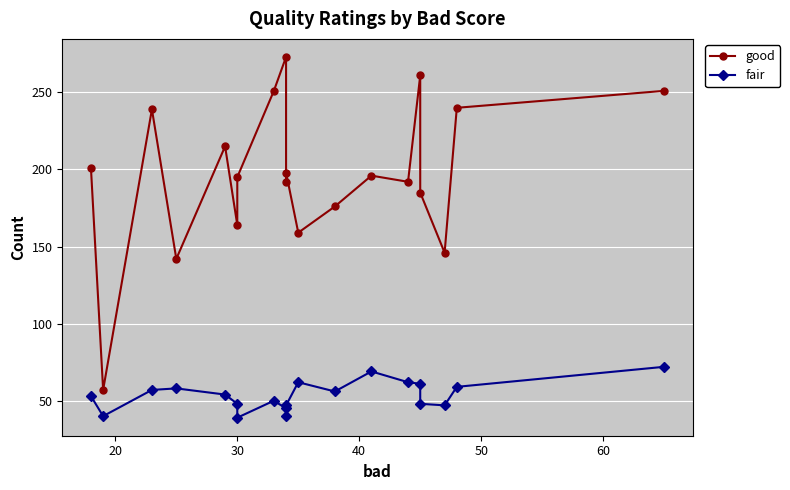

Is the value of good at 12 greater than the value of fair at 60?

Yes